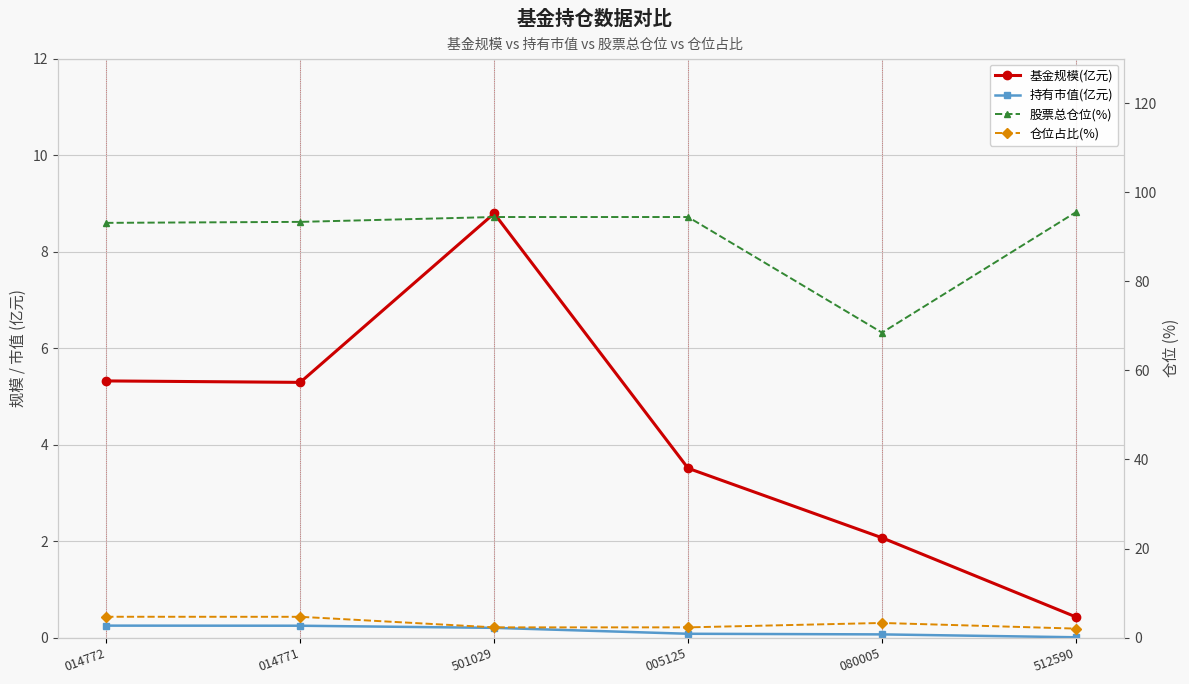

Reading right to left, list all the values displayed in this chart.

基金规模(亿元): 0.4	2.1	3.5	8.8	5.3	5.3
持有市值(亿元): 0.0	0.1	0.1	0.2	0.2	0.2
股票总仓位(%): 95.5	68.5	94.4	94.4	93.3	93.1
仓位占比(%): 2.0	3.3	2.3	2.3	4.7	4.7